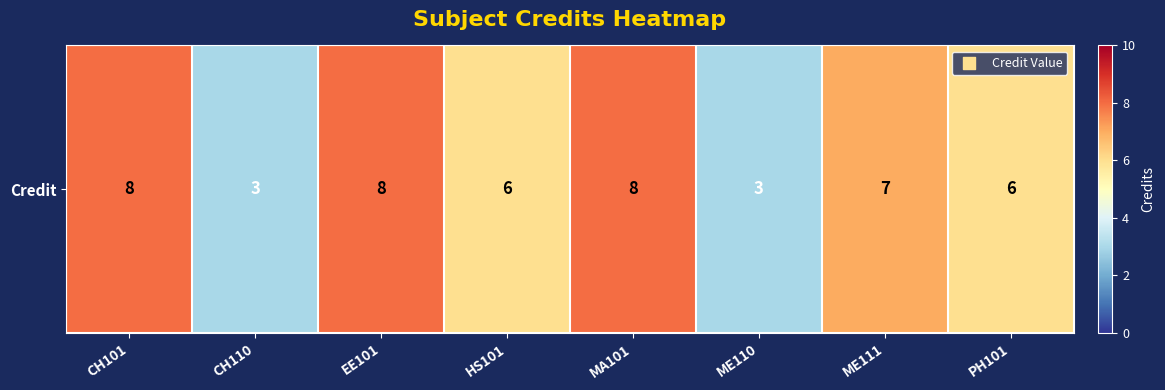

At which label does the data first exceed 7?

CH101